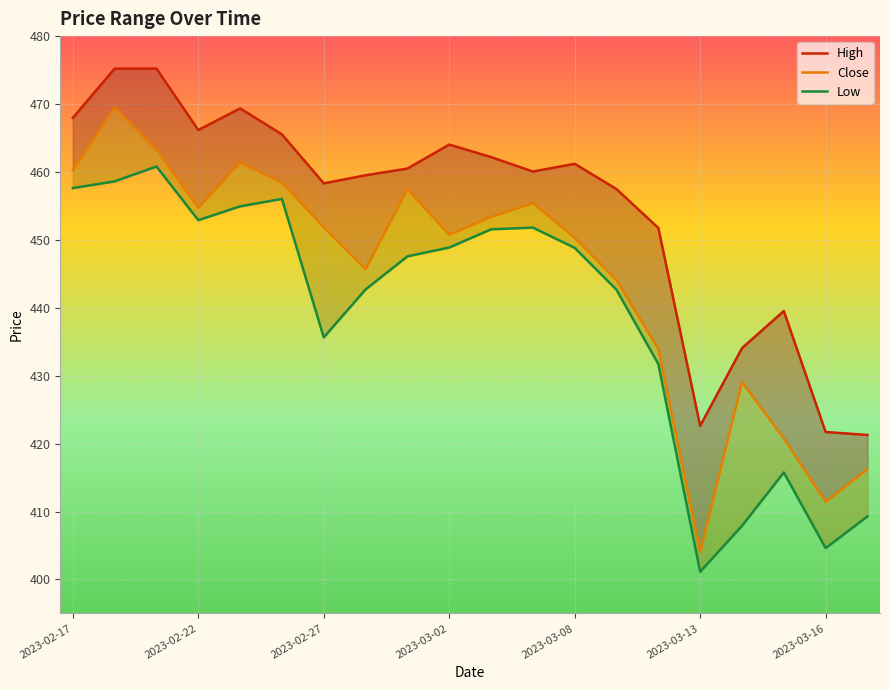

Reading right to left, what are all the values shown in this chart?

High: 2023-03-17=421.3	2023-03-16=421.7	2023-03-15=439.5	2023-03-14=434.1	2023-03-13=422.6	2023-03-10=451.8	2023-03-09=457.5	2023-03-08=461.2	2023-03-06=460.1	2023-03-03=462.2	2023-03-02=464.0	2023-03-01=460.5	2023-02-28=459.5	2023-02-27=458.3	2023-02-24=465.5	2023-02-23=469.4	2023-02-22=466.2	2023-02-21=475.2	2023-02-20=475.2	2023-02-17=468.0
Close: 2023-03-17=416.2	2023-03-16=411.4	2023-03-15=420.8	2023-03-14=429.1	2023-03-13=404.0	2023-03-10=433.9	2023-03-09=444.1	2023-03-08=450.3	2023-03-06=455.4	2023-03-03=453.4	2023-03-02=450.8	2023-03-01=457.5	2023-02-28=445.7	2023-02-27=451.9	2023-02-24=458.4	2023-02-23=461.4	2023-02-22=454.7	2023-02-21=463.3	2023-02-20=469.5	2023-02-17=460.2
Low: 2023-03-17=409.3	2023-03-16=404.6	2023-03-15=415.8	2023-03-14=407.9	2023-03-13=401.1	2023-03-10=431.7	2023-03-09=442.6	2023-03-08=448.8	2023-03-06=451.8	2023-03-03=451.6	2023-03-02=448.9	2023-03-01=447.6	2023-02-28=442.7	2023-02-27=435.6	2023-02-24=456.0	2023-02-23=454.9	2023-02-22=452.9	2023-02-21=460.8	2023-02-20=458.6	2023-02-17=457.6